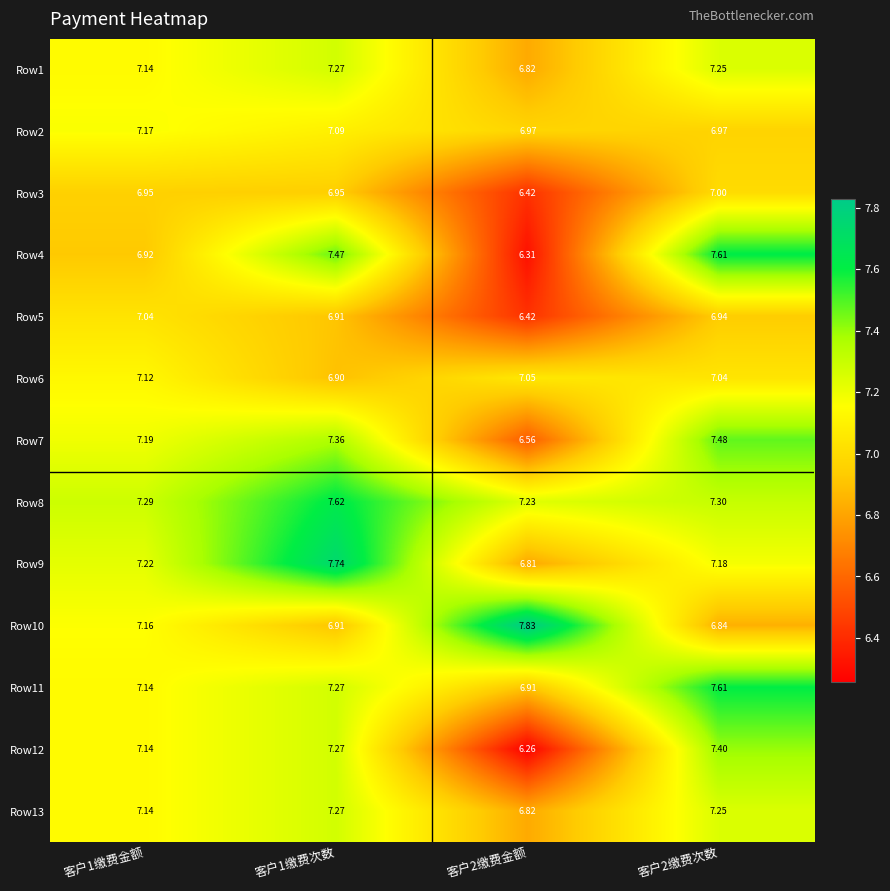

Count the number of categories in the chart.

4